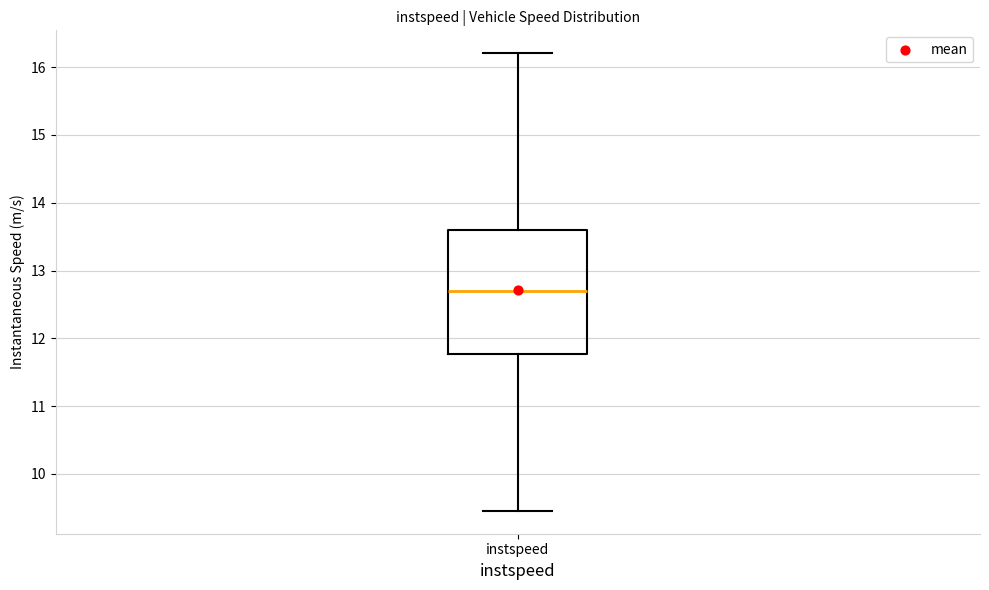

Read this box plot against the y-axis: the position of the median line, the range covered by the box, and the ends of both whiskers. The values are not printed on the chart, so give them approximately, as read against the axis.

median 12.7, box 11.8 to 13.6, whiskers 9.5 to 16.2